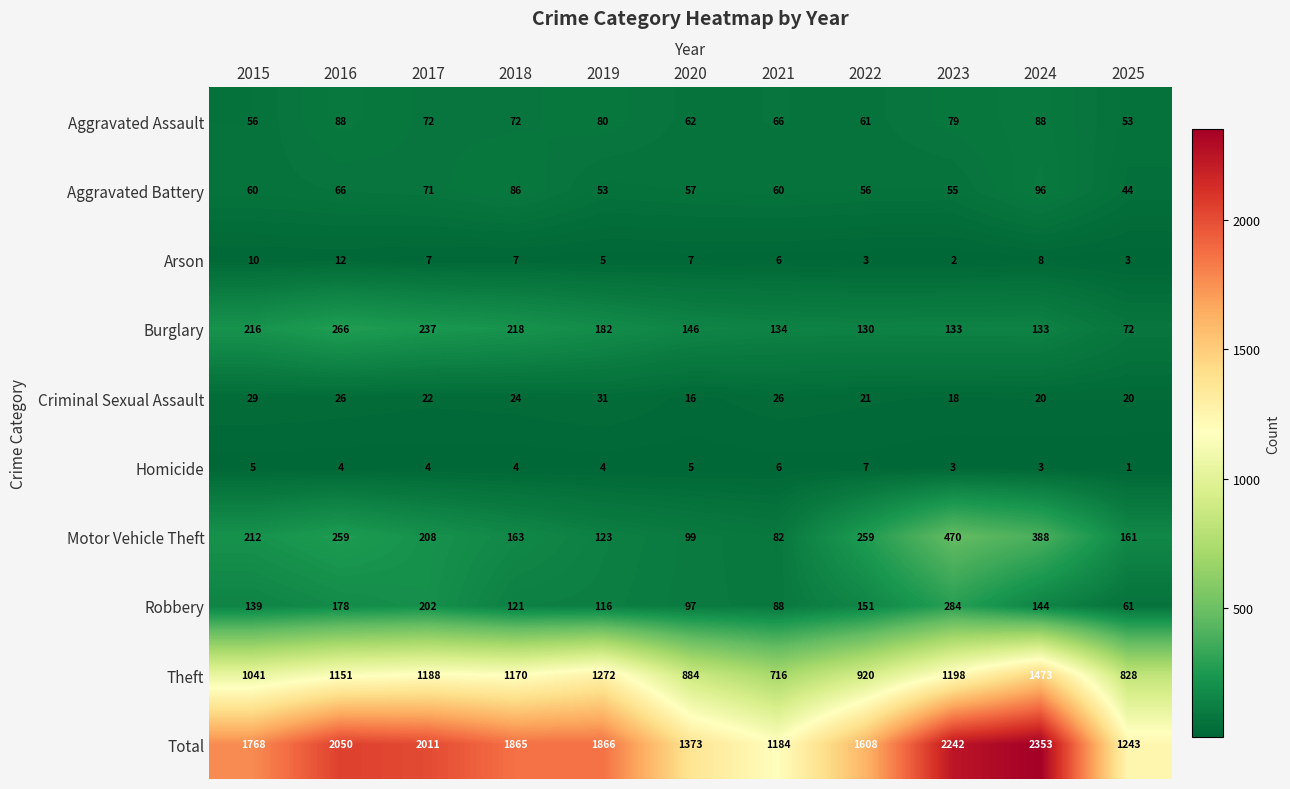

At which category is the sum across all series the highest?

2024